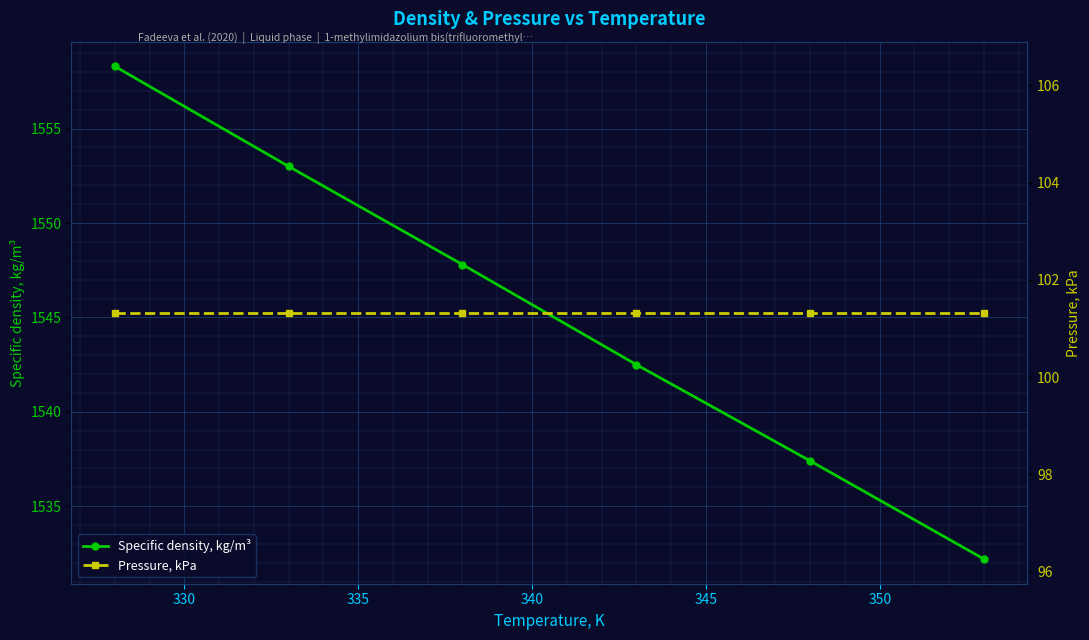

What is the highest value of the Specific density, kg/m³ series?

1558.3